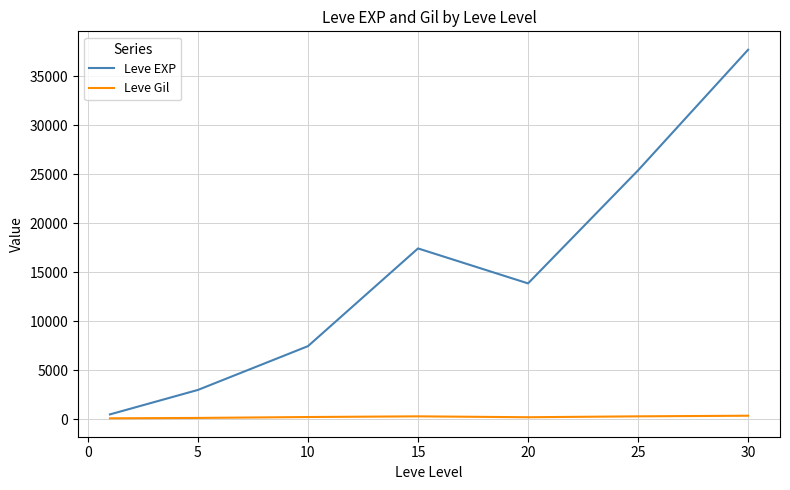

True or false: Leve Gil and Leve EXP intersect in this chart.

False